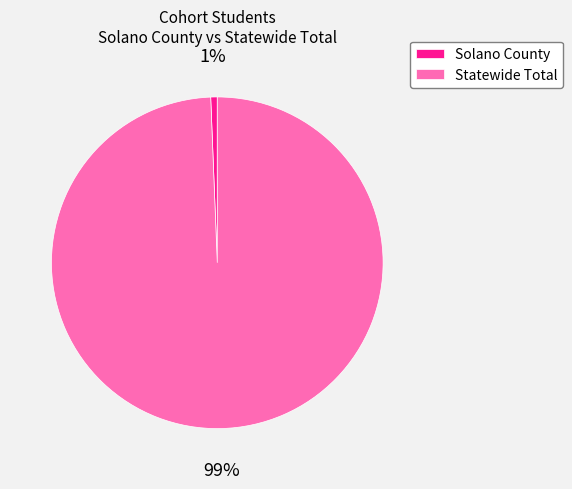

Which slice is the smallest?

Solano County